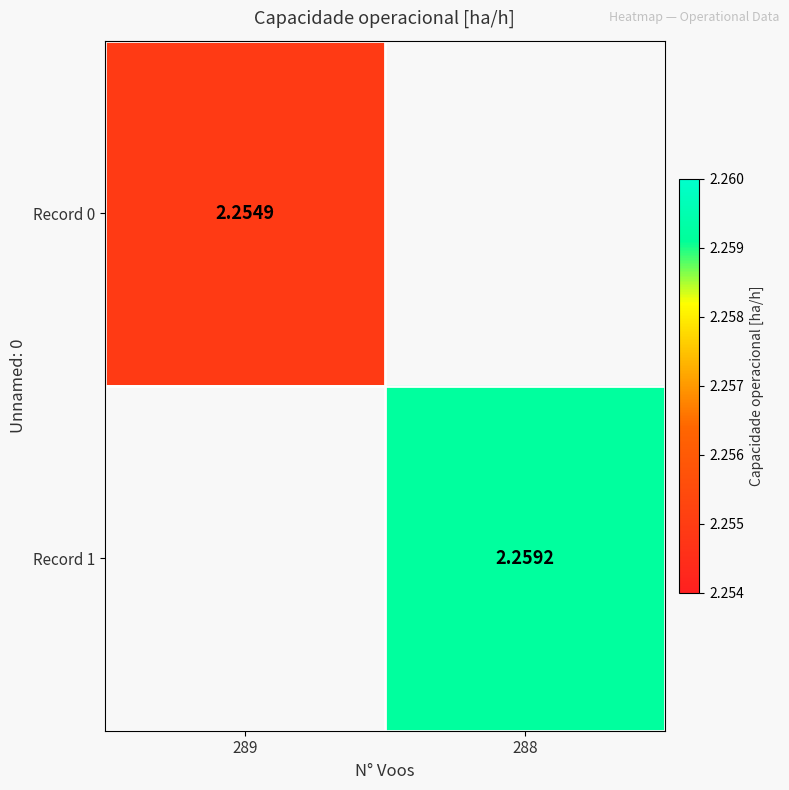

What is the highest value of the Record 0 series?

2.3